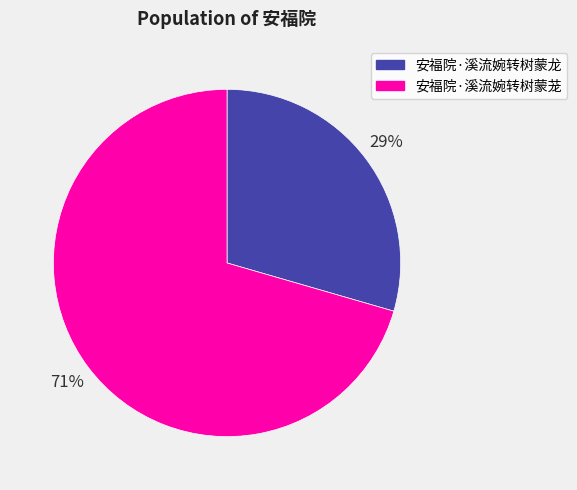

Is it true that 安福院·溪流婉转树蒙龙 is 29% of the pie?

True